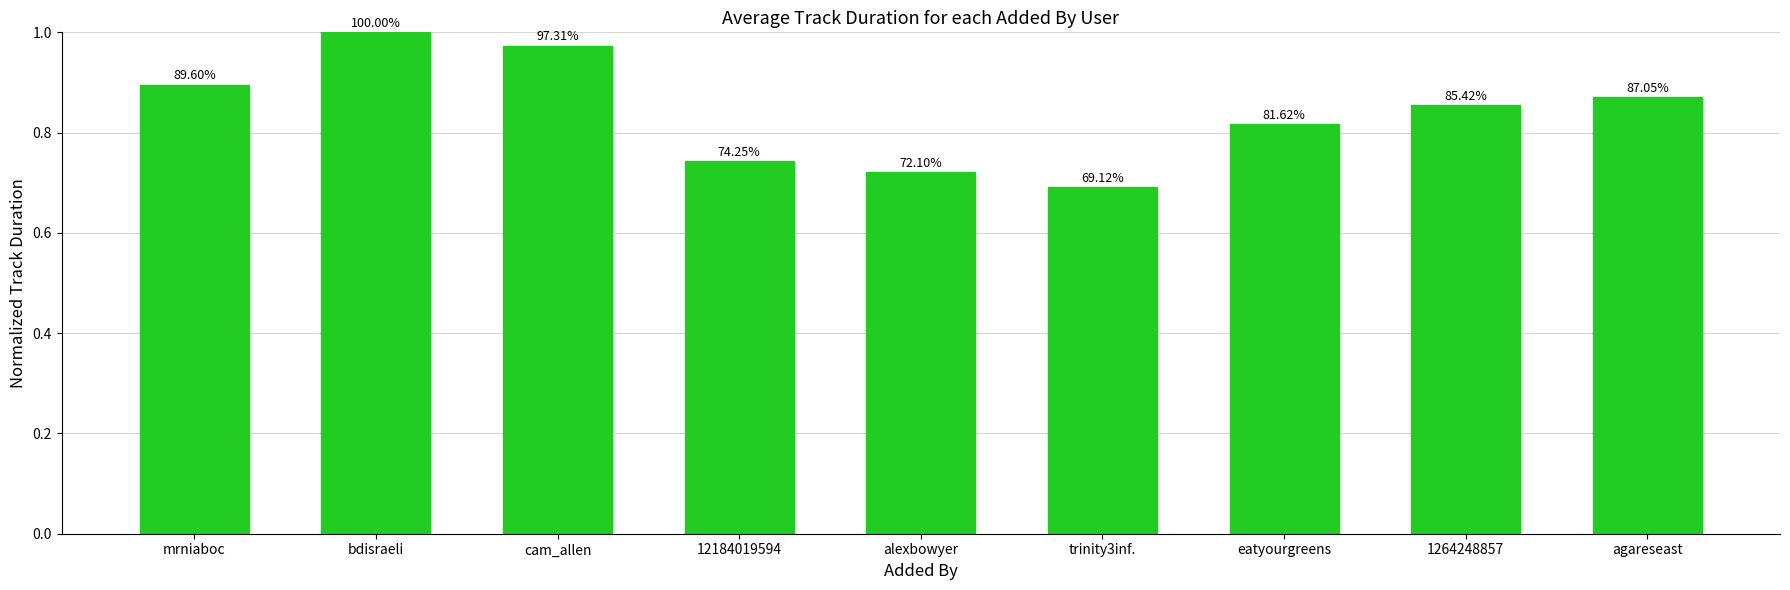

Is it true that the value at cam_allen is 1.0?

True